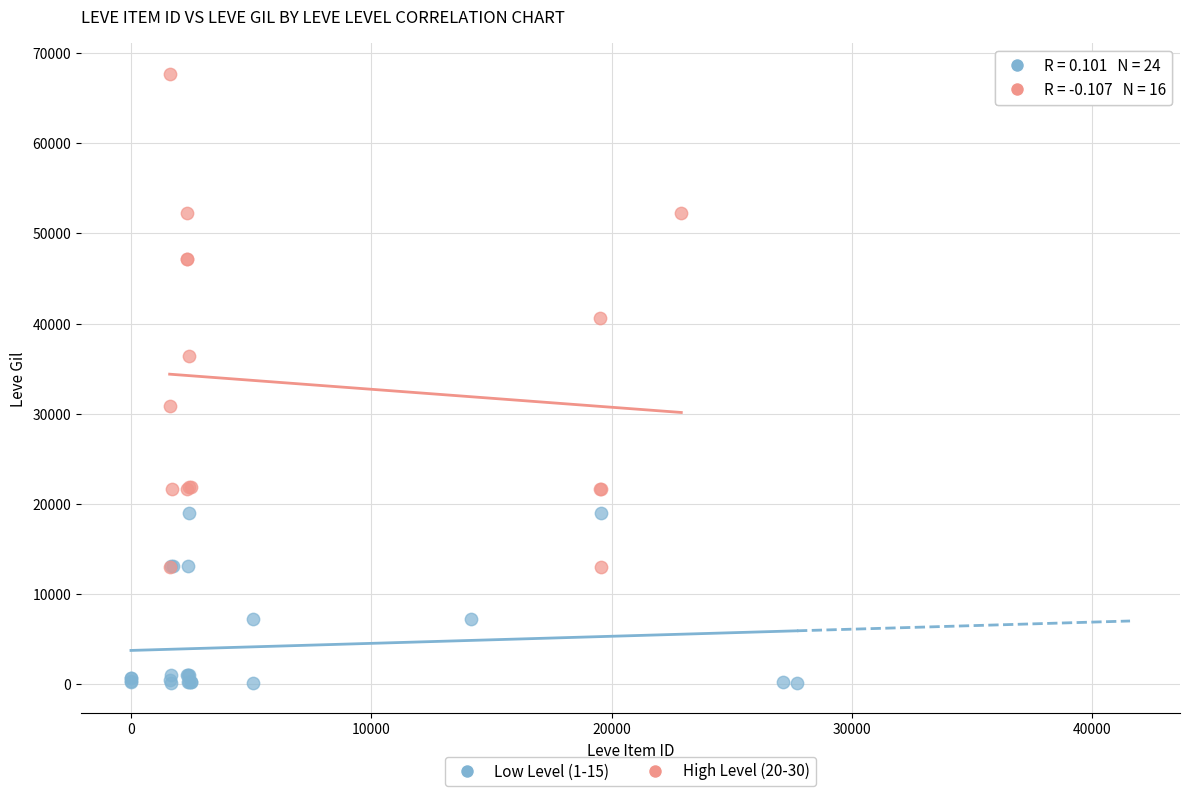

What are all the series names shown in the legend?

Low Level (1-15), High Level (20-30)